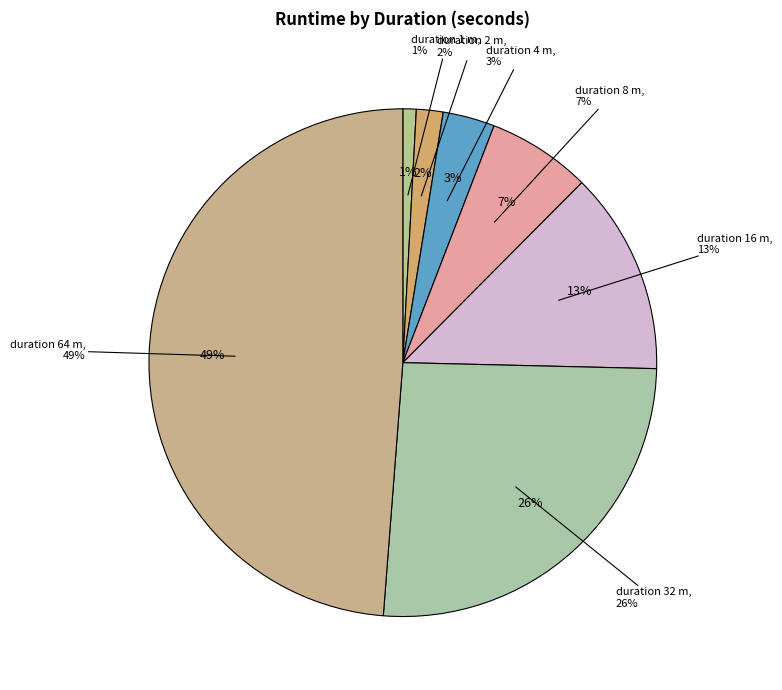

What is the largest slice in the pie chart?

64